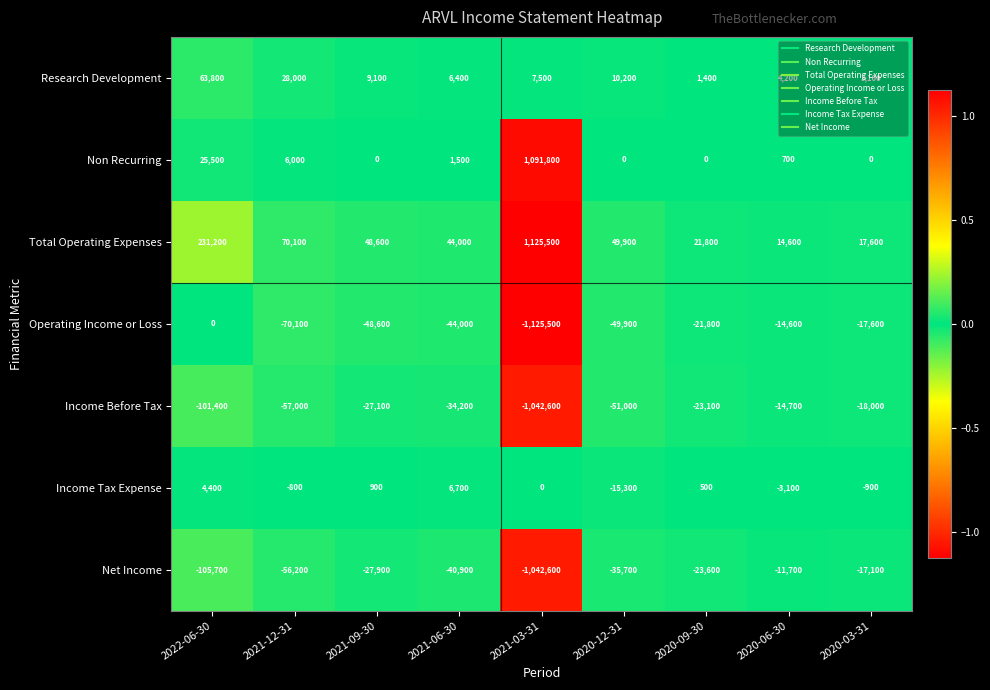

Which series has the largest total across all categories?

Total Operating Expenses